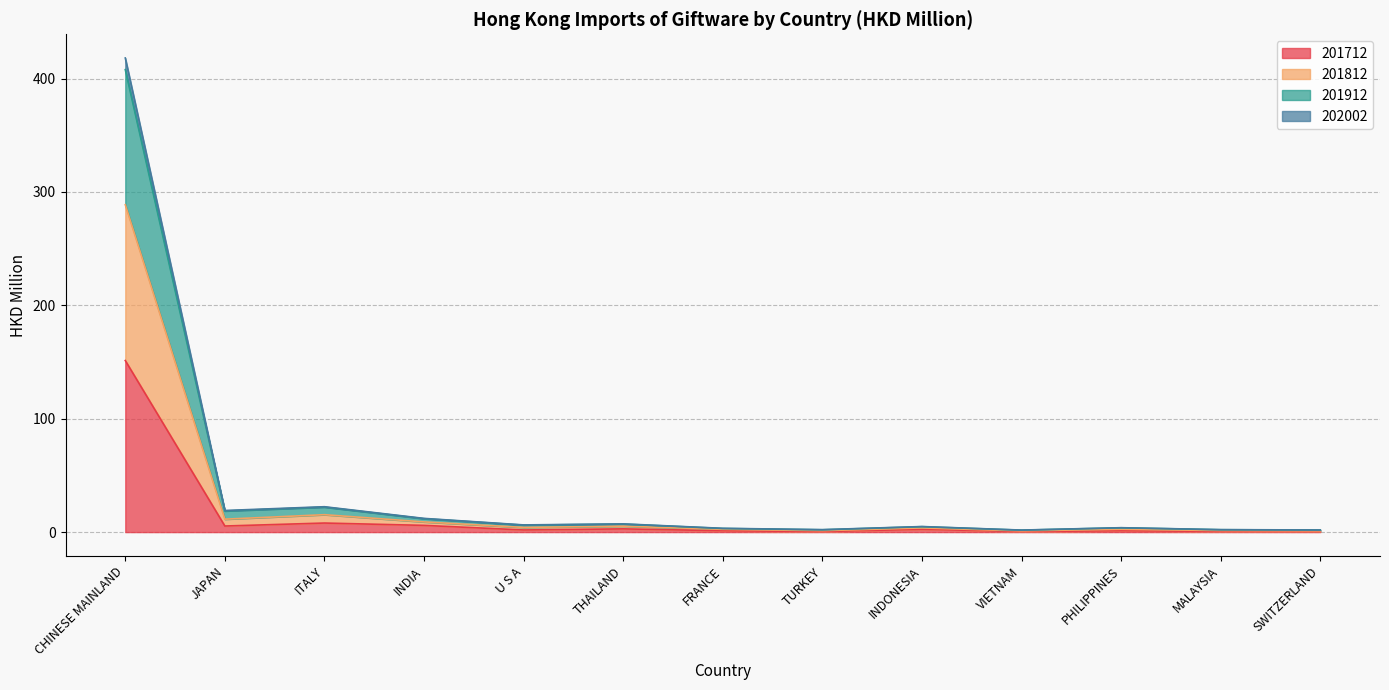

True or false: 201712 has a value of 0.5 at SWITZERLAND.

True